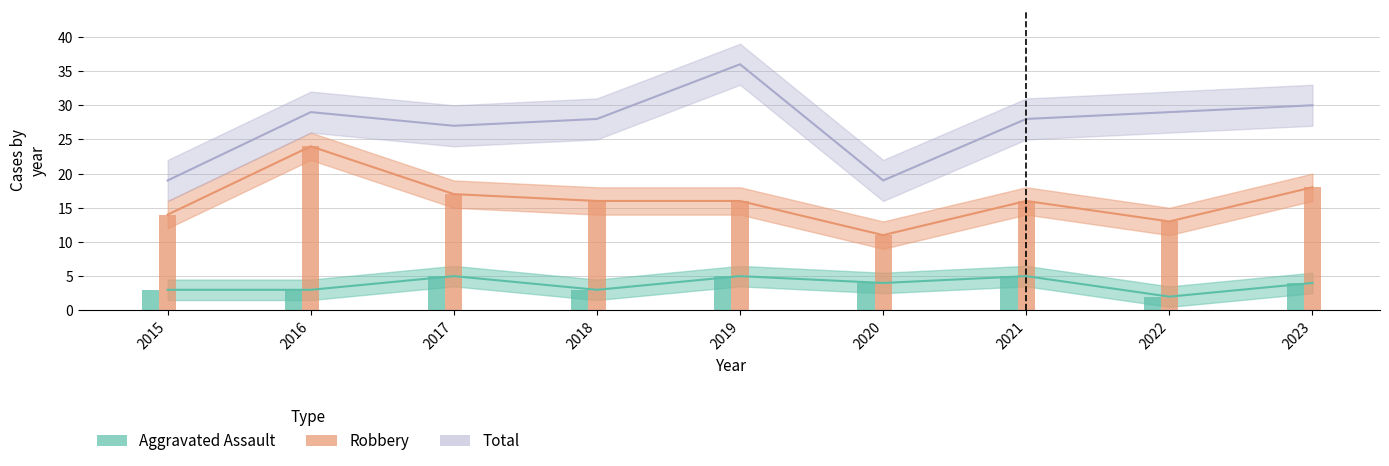

What is the maximum value shown in the chart?

36